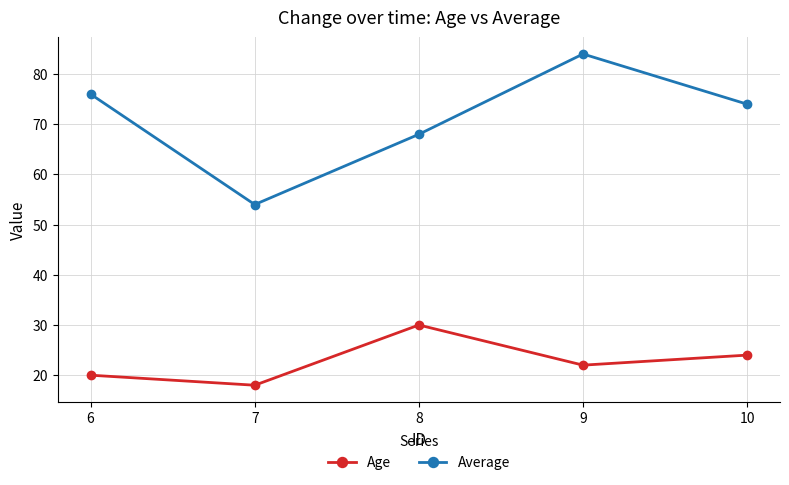

What is the value of the Average point at the 1st from the left?

76